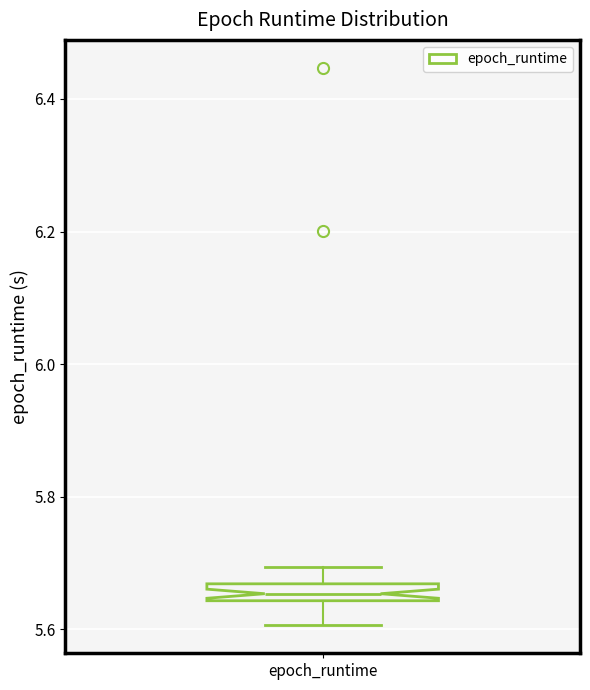

Where is the lower edge of the box for epoch_runtime on the y-axis? The values are not printed on the chart, so give them approximately, as read against the axis.

5.64